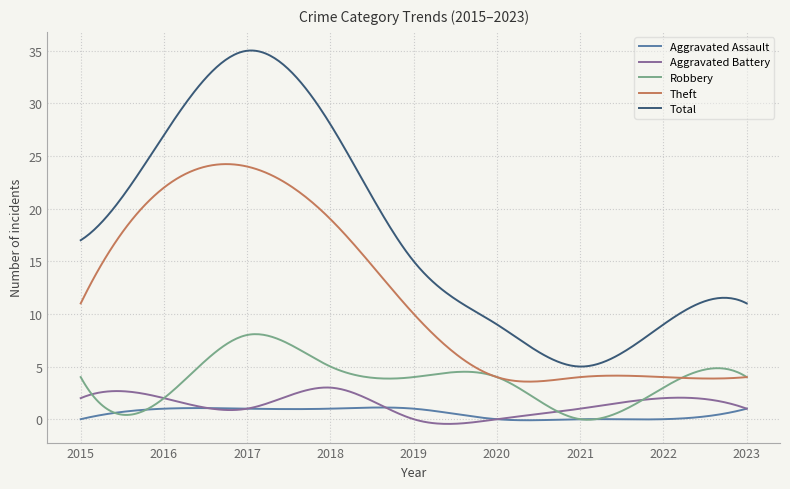

True or false: Theft and Robbery cross at least once.

True